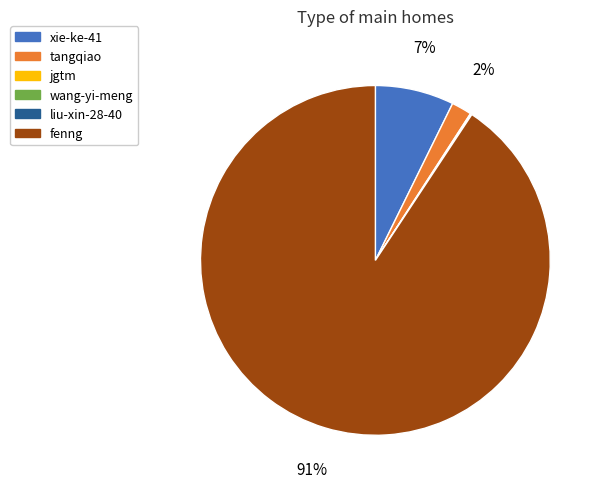

Is there any slice that represents more than half of the pie?

Yes